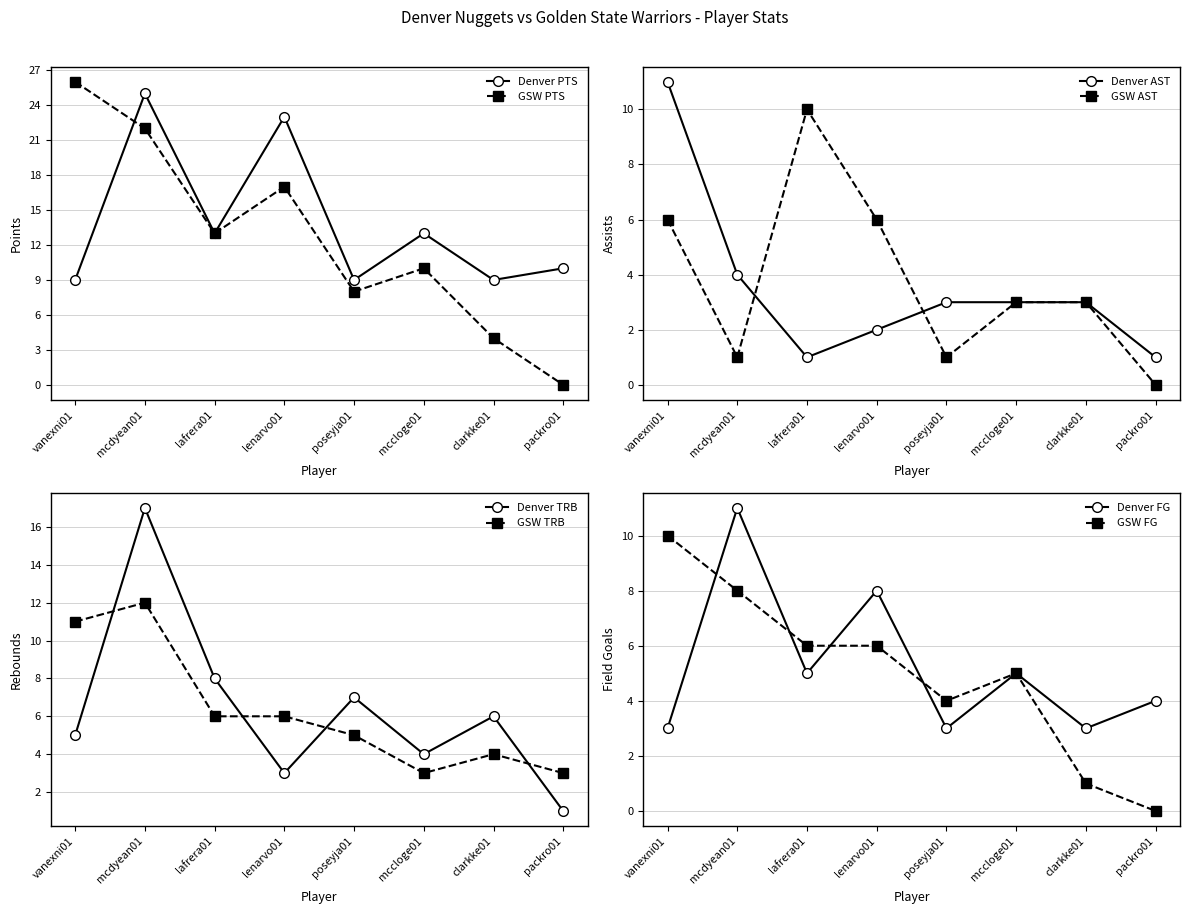

What is the value of the Denver AST point at the 1st from the left?

11